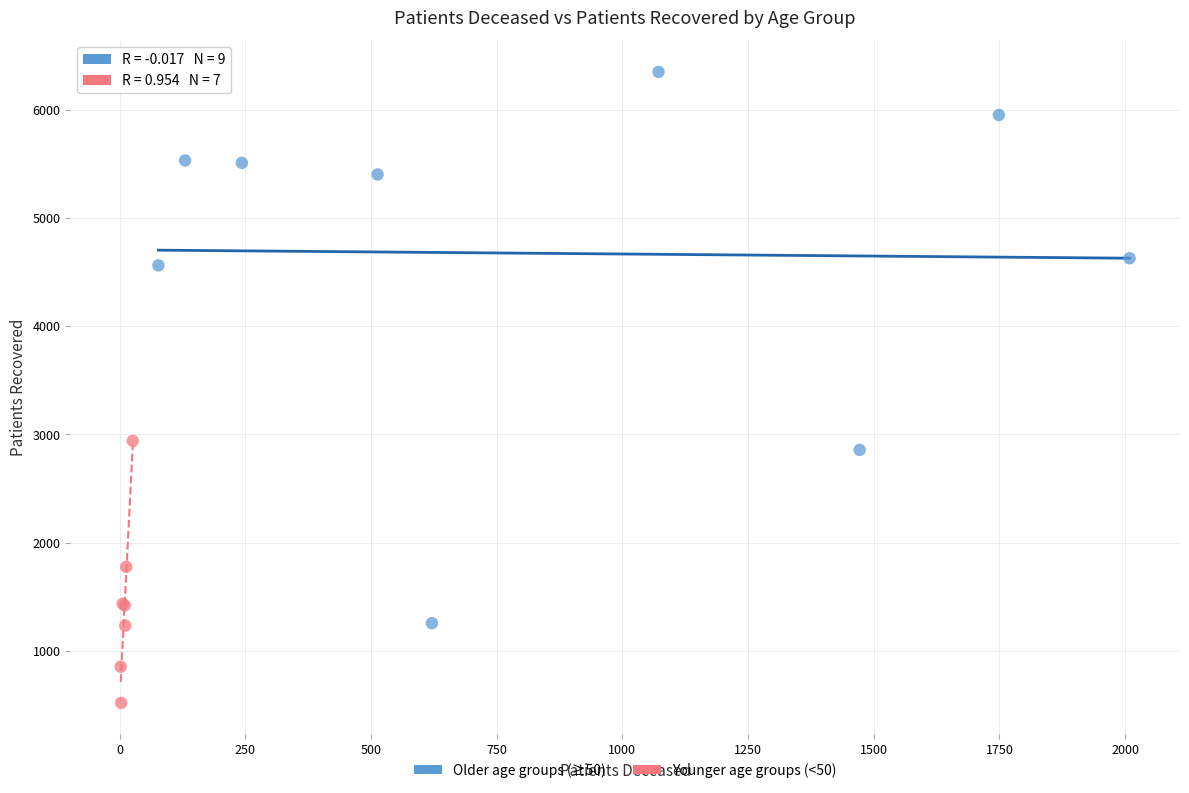

Which series contains the highest Y value?

Older age groups (≥50)